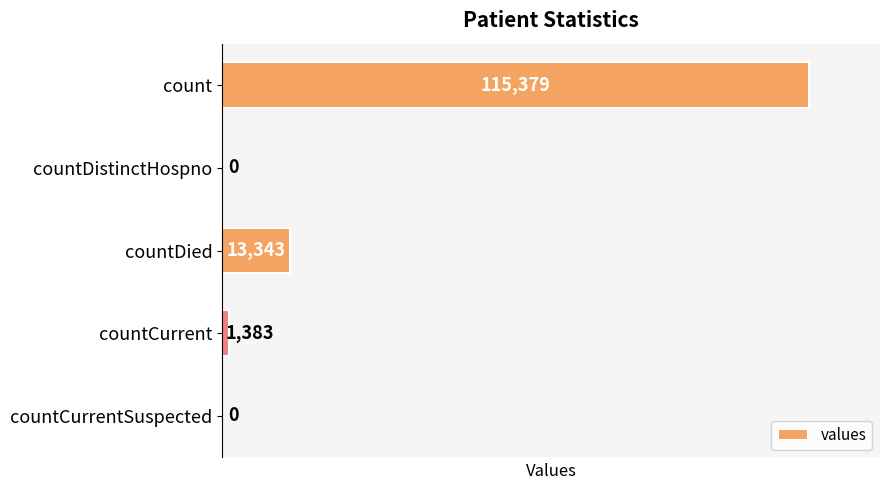

What is the sum of the values at countCurrentSuspected and countDied?

13343